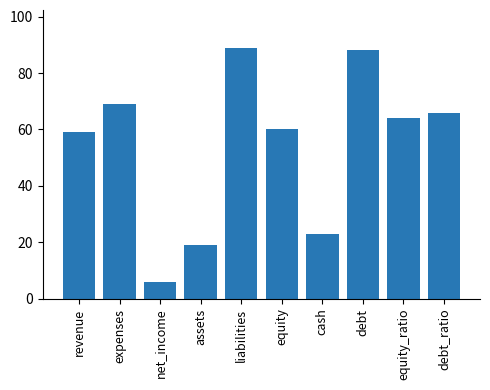

What is the minimum value shown in the chart?

6